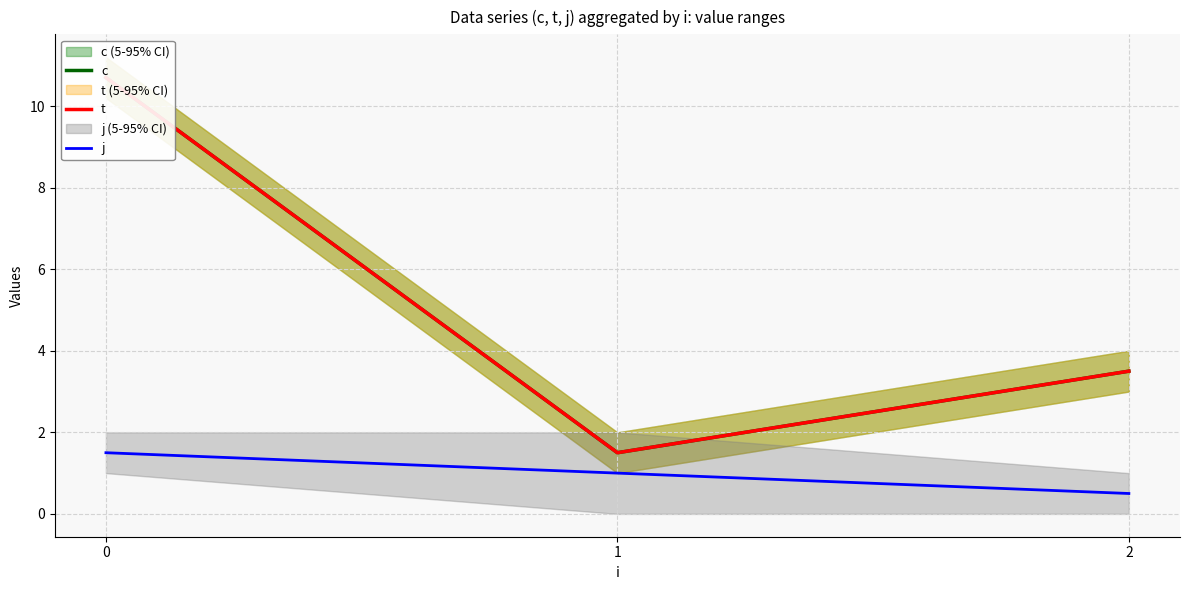

Rank the series by their maximum value, from highest to lowest.

c, t, j